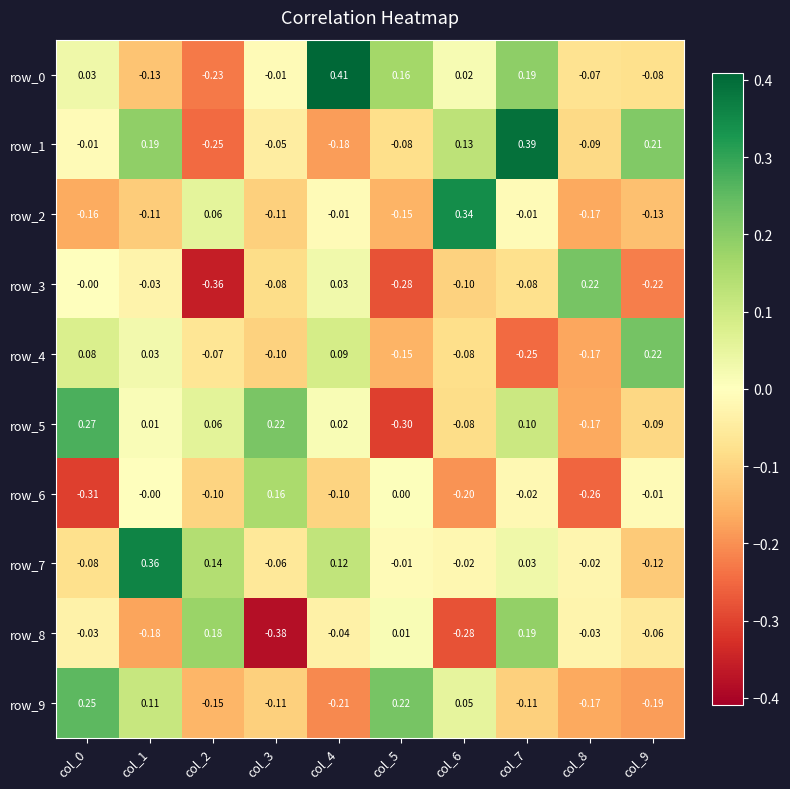

Between col_2 and col_8, which series saw the biggest shift?

row_3